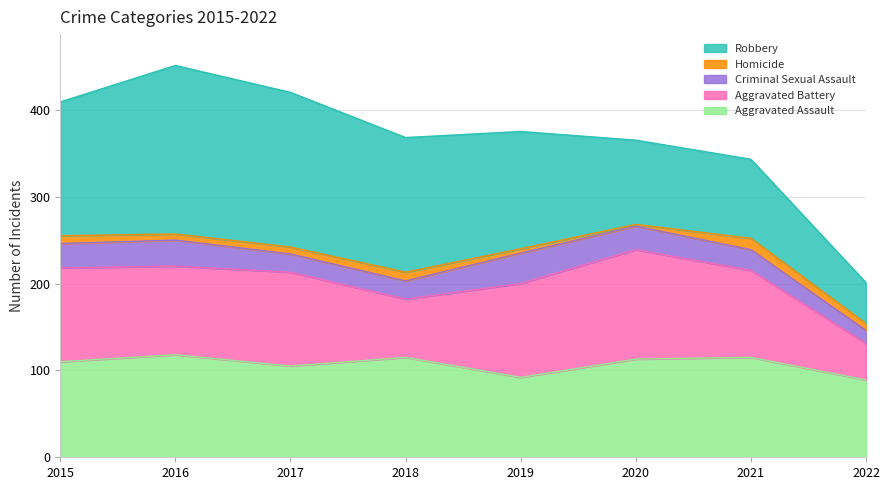

Does the chart have visible grid lines?

Yes